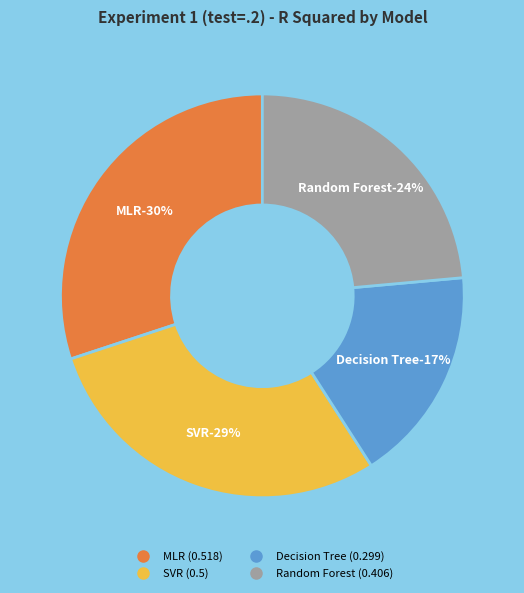

To the nearest percent, what is the difference between the Decision Tree and MLR slice percentages?

13%